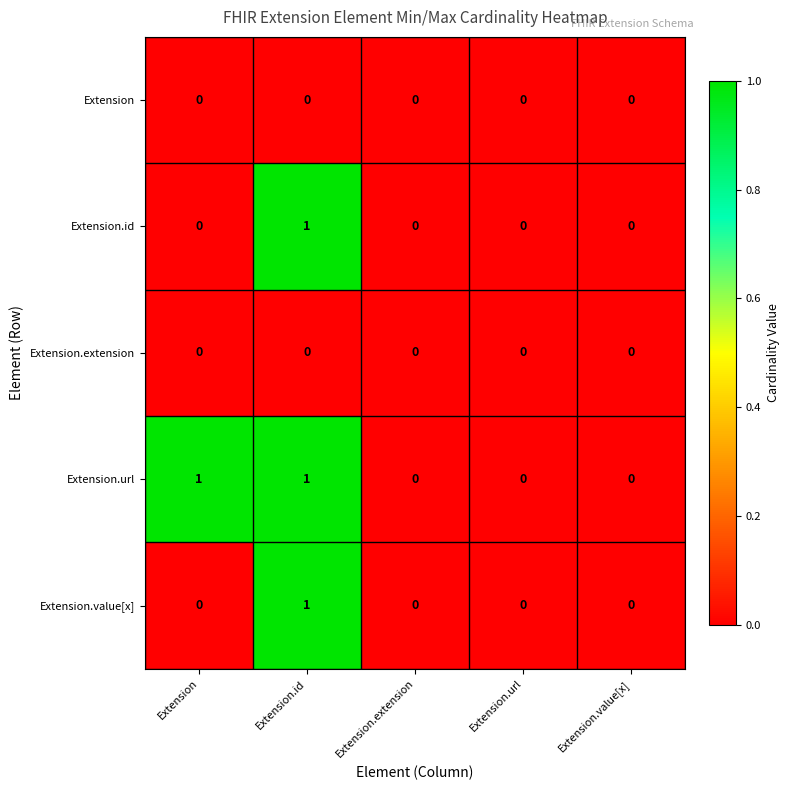

Is it true that Extension.value[x] equals 0 at Extension.extension?

True